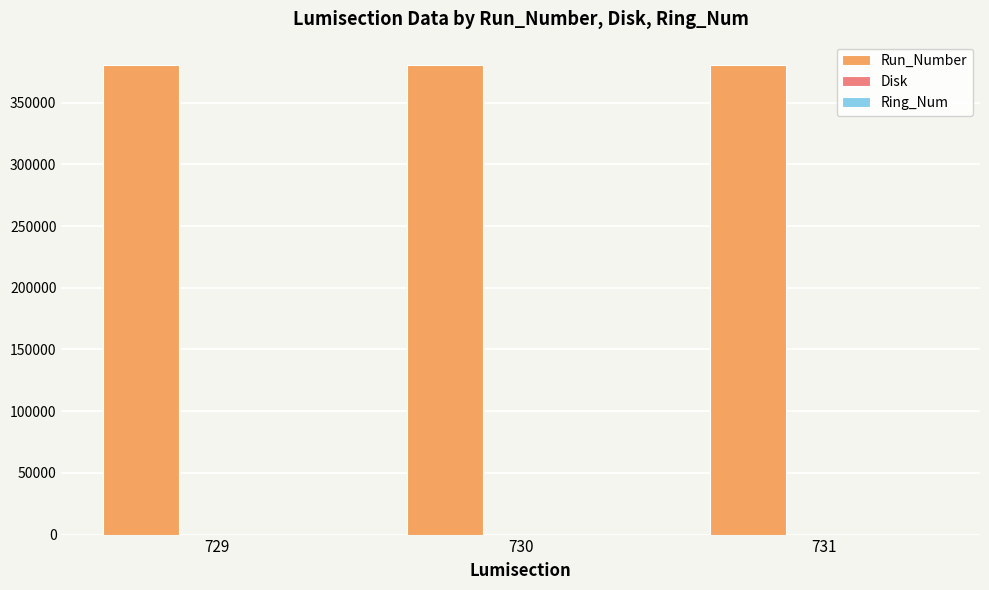

Which series has the largest total across all categories?

Run_Number